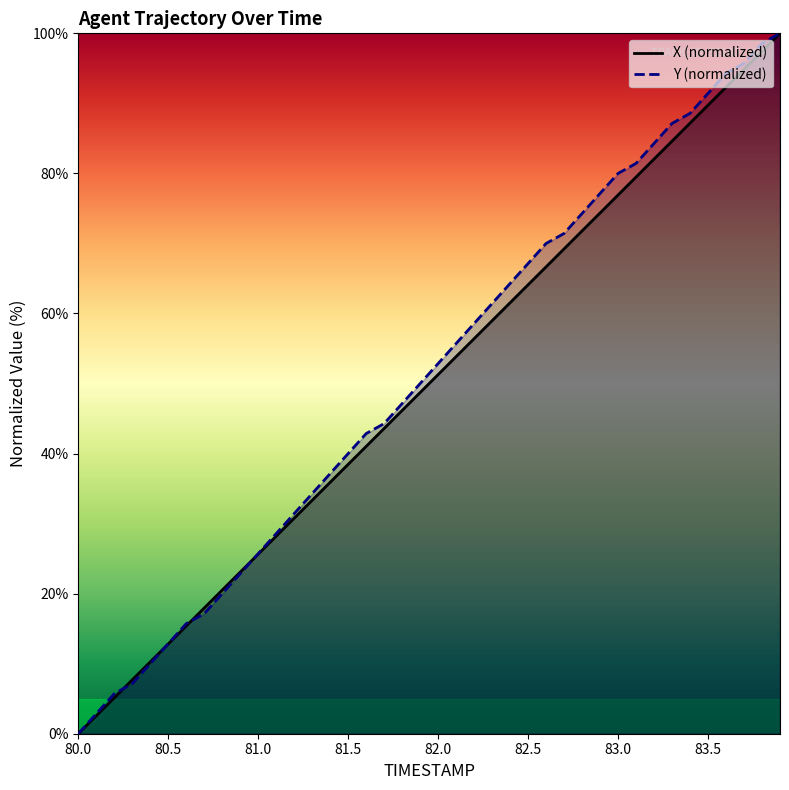

Reading right to left, list all the values displayed in this chart.

X: 83.9=100.0	83.8=97.4	83.7=94.9	83.6=92.3	83.5=89.7	83.4=87.2	83.3=84.6	83.2=82.1	83.1=79.5	83.0=76.9	82.9=74.4	82.8=71.8	82.7=69.2	82.6=66.7	82.5=64.1	82.4=61.5	82.3=59.0	82.2=56.4	82.1=53.8	82.0=51.3	81.9=48.7	81.8=46.2	81.7=43.6	81.6=41.0	81.5=38.5	81.4=35.9	81.3=33.3	81.2=30.8	81.1=28.2	81.0=25.6	80.9=23.1	80.8=20.5	80.7=17.9	80.6=15.4	80.5=12.8	80.4=10.3	80.3=7.7	80.2=5.1	80.1=2.6	80.0=0.0
Y: 83.9=100.0	83.8=98.6	83.7=95.7	83.6=94.3	83.5=91.4	83.4=88.6	83.3=87.1	83.2=84.3	83.1=81.4	83.0=80.0	82.9=77.1	82.8=74.3	82.7=71.4	82.6=70.0	82.5=67.1	82.4=64.3	82.3=61.4	82.2=58.6	82.1=55.7	82.0=52.9	81.9=50.0	81.8=47.1	81.7=44.3	81.6=42.9	81.5=40.0	81.4=37.1	81.3=34.3	81.2=31.4	81.1=28.6	81.0=25.7	80.9=22.9	80.8=20.0	80.7=17.1	80.6=15.7	80.5=12.9	80.4=10.0	80.3=7.1	80.2=5.7	80.1=2.9	80.0=0.0